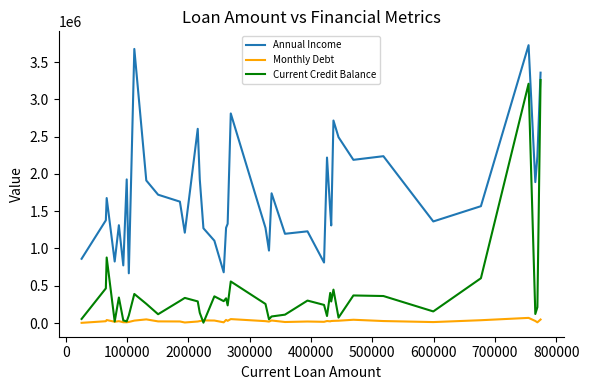

Rank the series by their average value, from highest to lowest.

Annual Income, Current Credit Balance, Monthly Debt